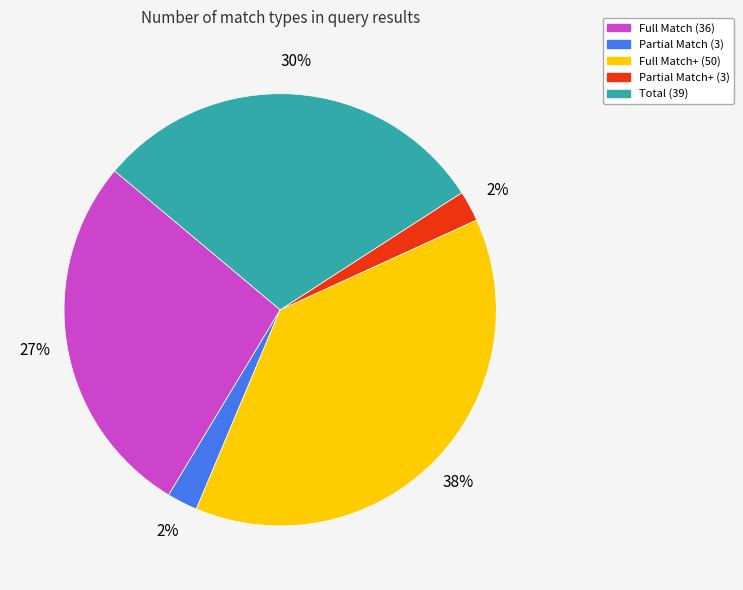

Is there a majority slice in this chart?

No